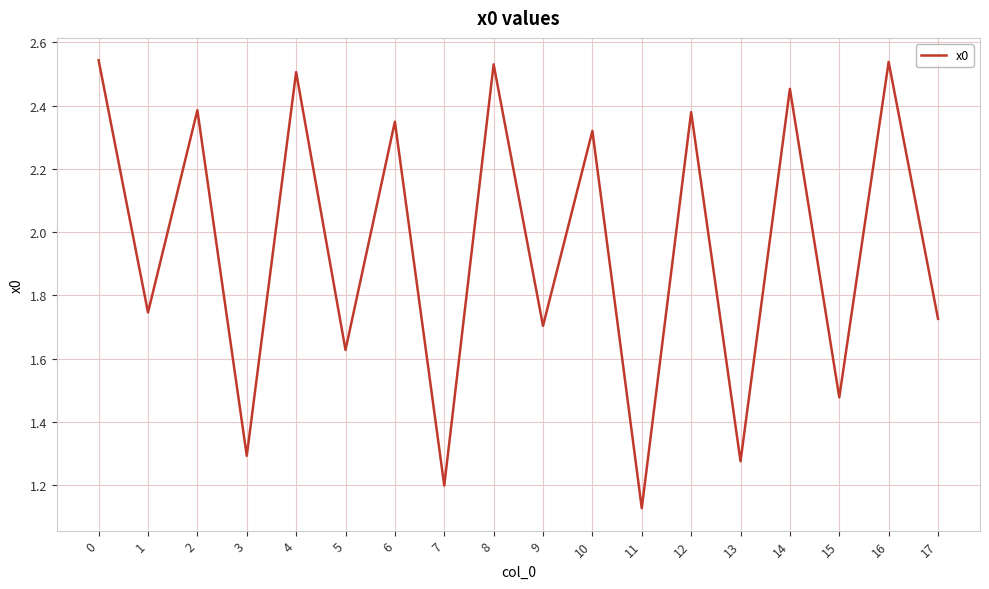

What is the change in value from 7 to 12?

+1.2